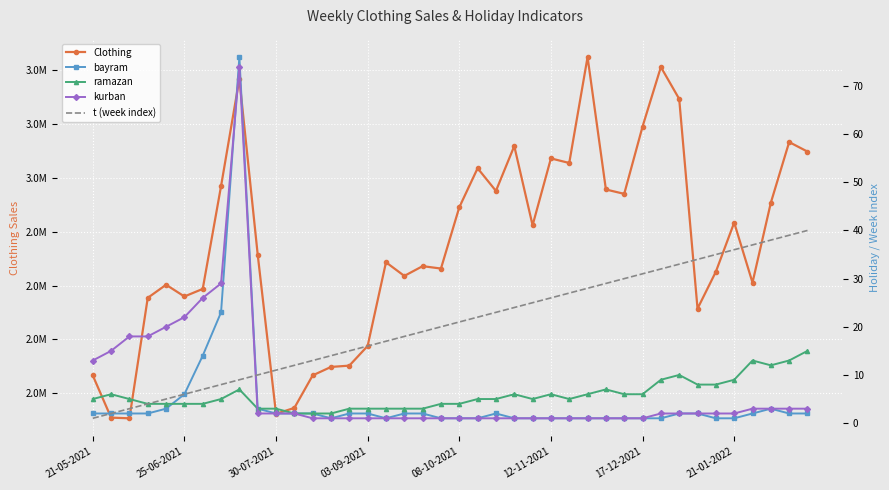

True or false: kurban has more than 0 interior local peaks.

True